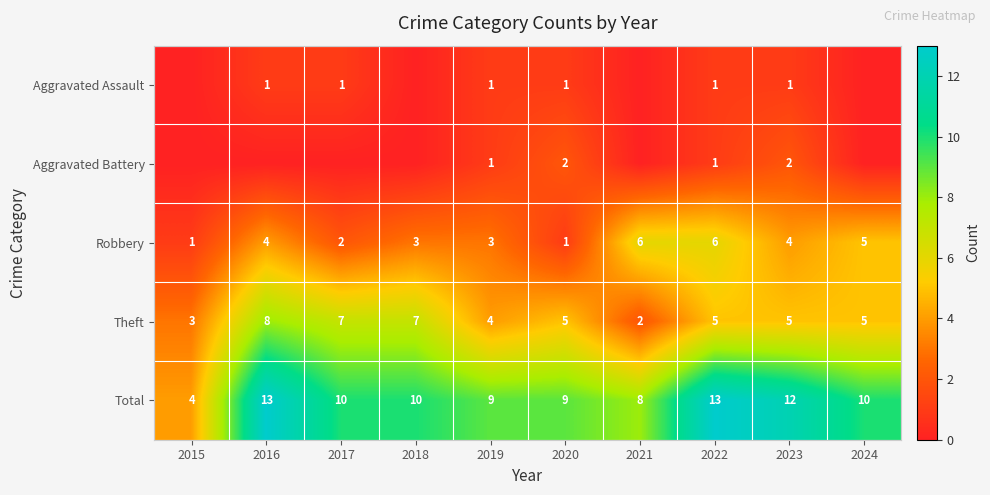

At 2023, list the series in order from largest to smallest.

Total, Theft, Robbery, Aggravated Battery, Aggravated Assault